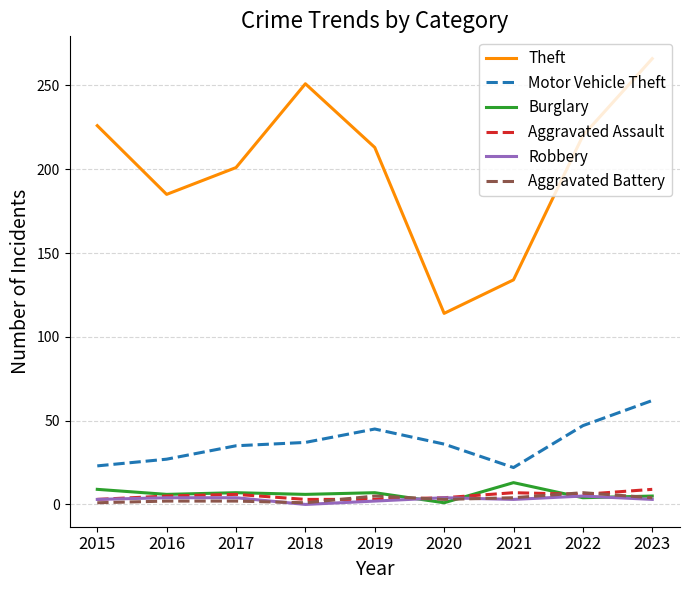

Is it true that Robbery equals 3 at 2021?

True